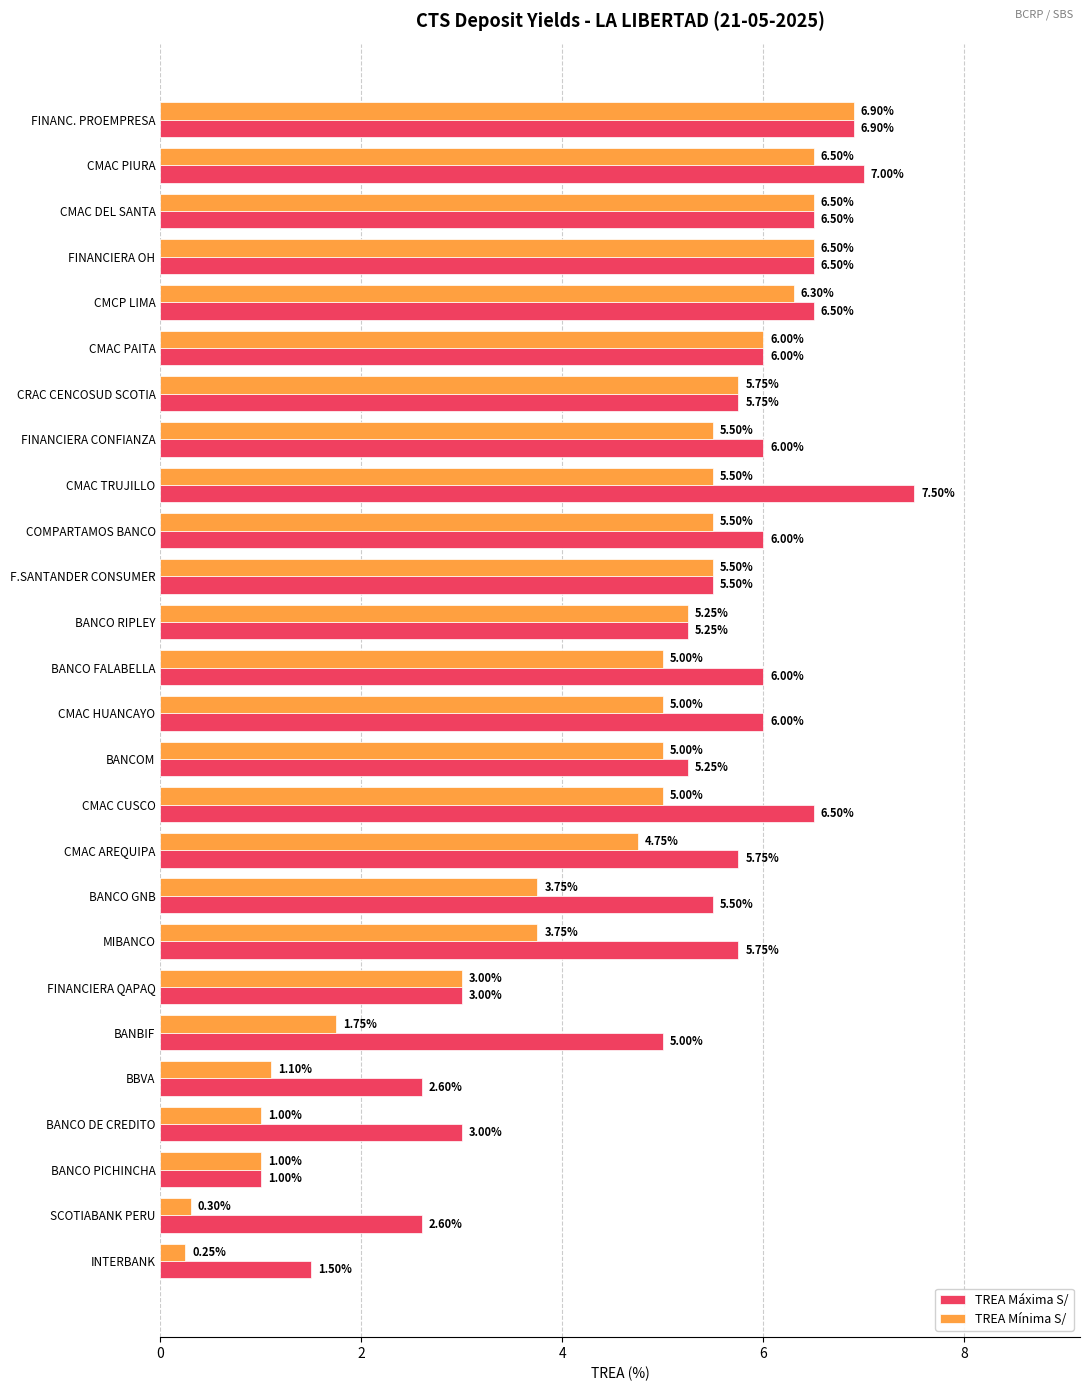

How many series are shown in this chart?

2